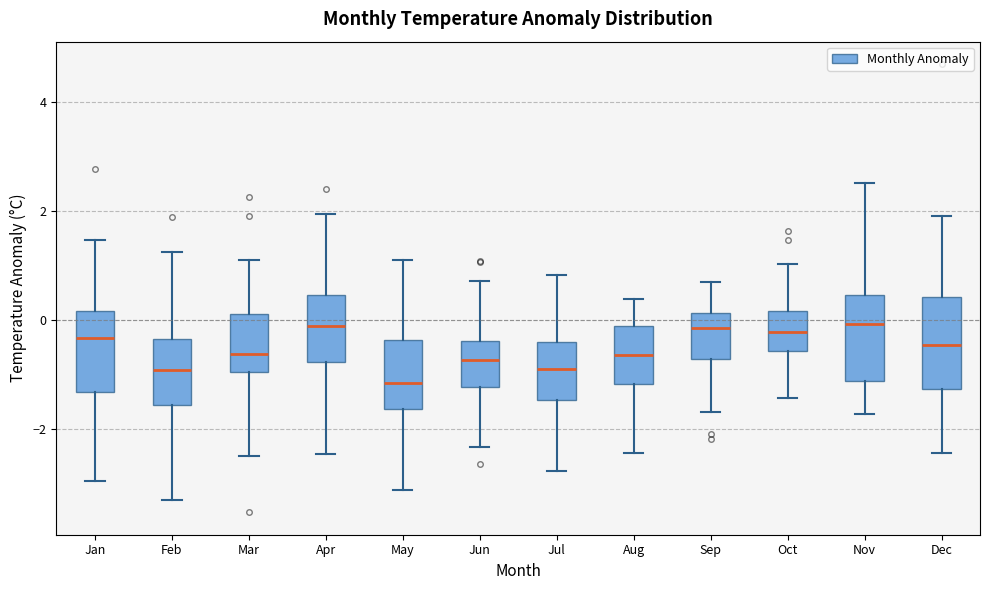

Reading left to right, transcribe this box plot: for each box, give where its median line is, the range the box spans, and where its two whiskers end, as read against the y-axis. The values are not printed on the chart, so give them approximately, as read against the axis.

Jan: median -0.4, box -1.4 to 0.2, whiskers -3.0 to 1.4
Feb: median -1.0, box -1.6 to -0.4, whiskers -3.4 to 1.2
Mar: median -0.6, box -1.0 to 0.2, whiskers -2.4 to 1.2
Apr: median -0.2, box -0.8 to 0.4, whiskers -2.4 to 2.0
May: median -1.2, box -1.6 to -0.4, whiskers -3.2 to 1.2
Jun: median -0.8, box -1.2 to -0.4, whiskers -2.4 to 0.8
Jul: median -0.8, box -1.4 to -0.4, whiskers -2.8 to 0.8
Aug: median -0.6, box -1.2 to -0.2, whiskers -2.4 to 0.4
Sep: median -0.2, box -0.8 to 0.2, whiskers -1.6 to 0.8
Oct: median -0.2, box -0.6 to 0.2, whiskers -1.4 to 1.0
Nov: median 0.0, box -1.2 to 0.4, whiskers -1.8 to 2.6
Dec: median -0.4, box -1.2 to 0.4, whiskers -2.4 to 2.0